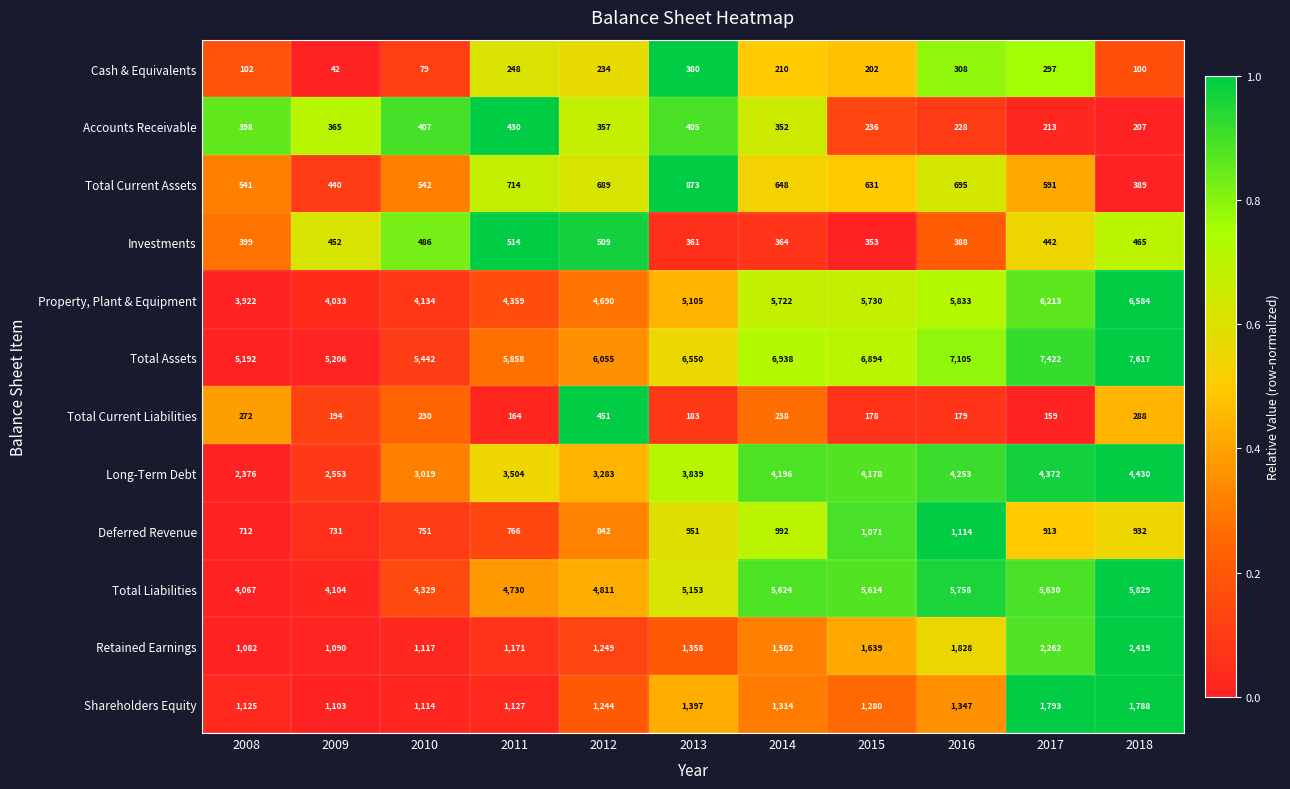

Is the value of Investments at 2008 greater than the value of Total Liabilities at 2014?

No